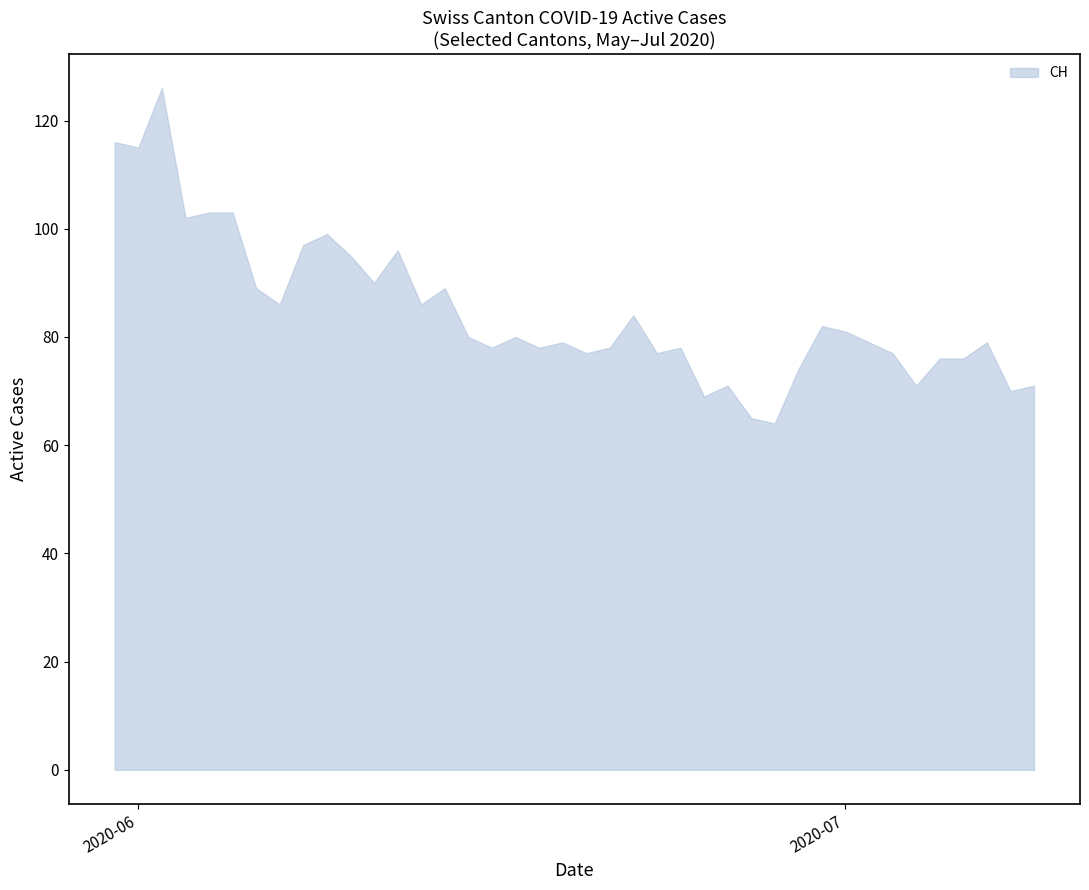

What is the difference between the maximum and minimum values?

62